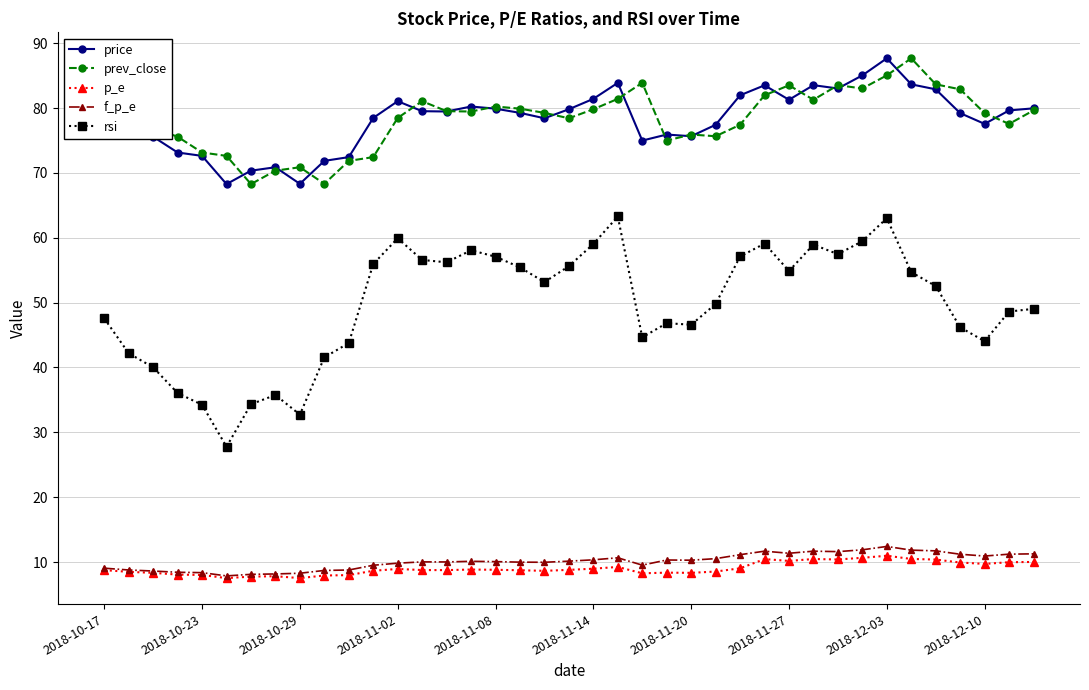

Which series has the largest range (max minus min)?

rsi